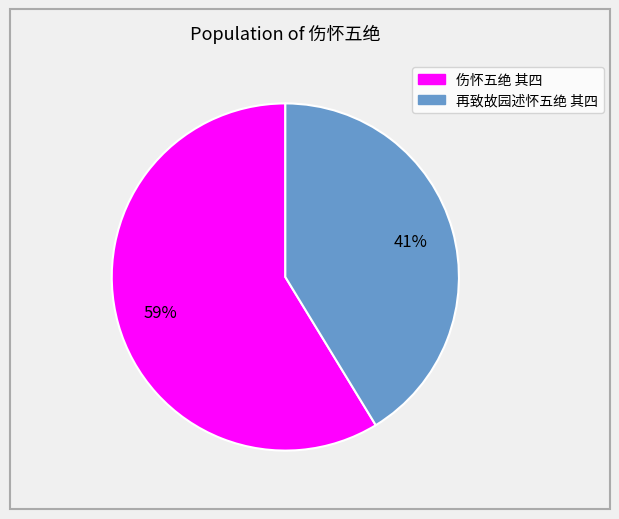

To the nearest percent, what is the combined percentage of 伤怀五绝 其四 and 再致故园述怀五绝 其四?

100%